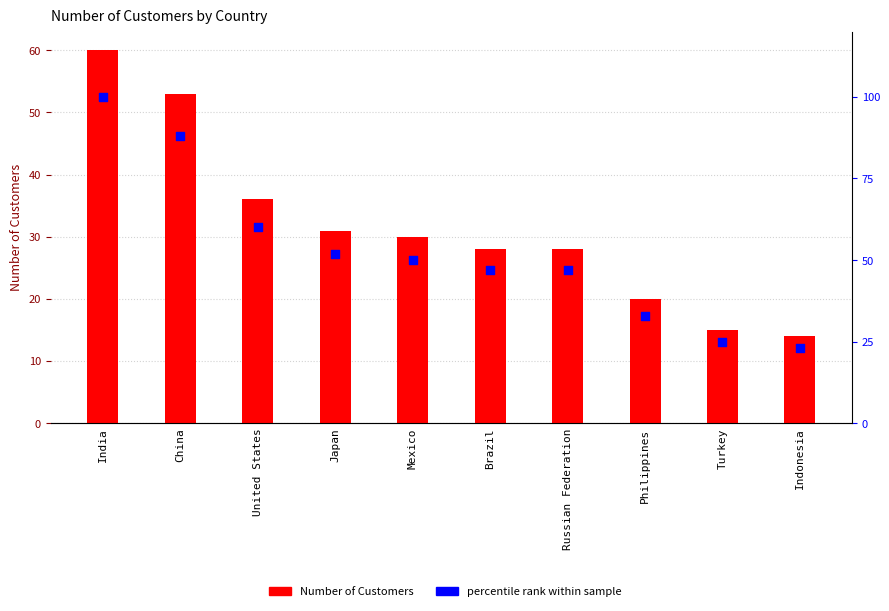

What are all the series names shown in the legend?

Number_of_Customers, percentile rank within sample